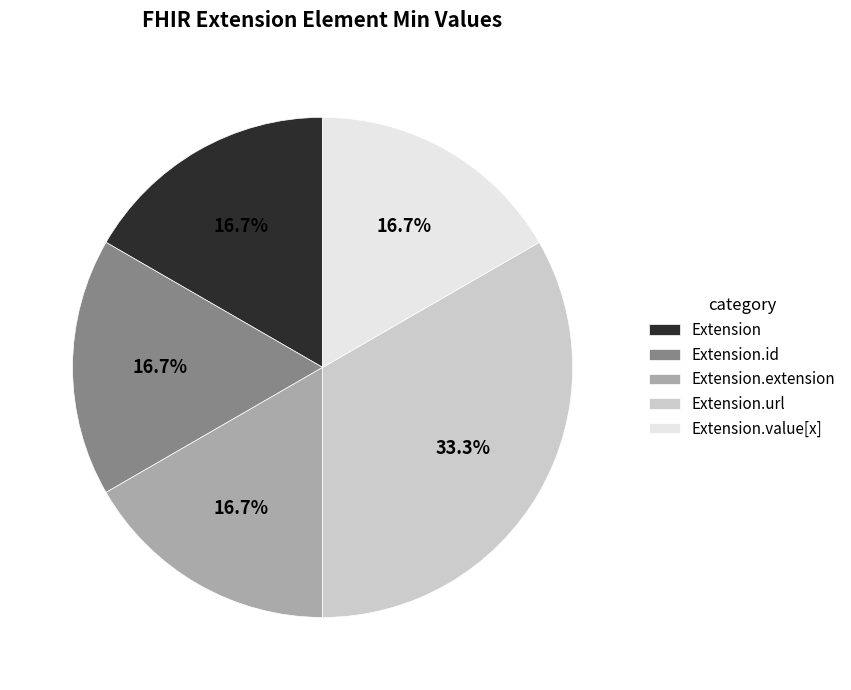

Does any single category account for the majority?

No